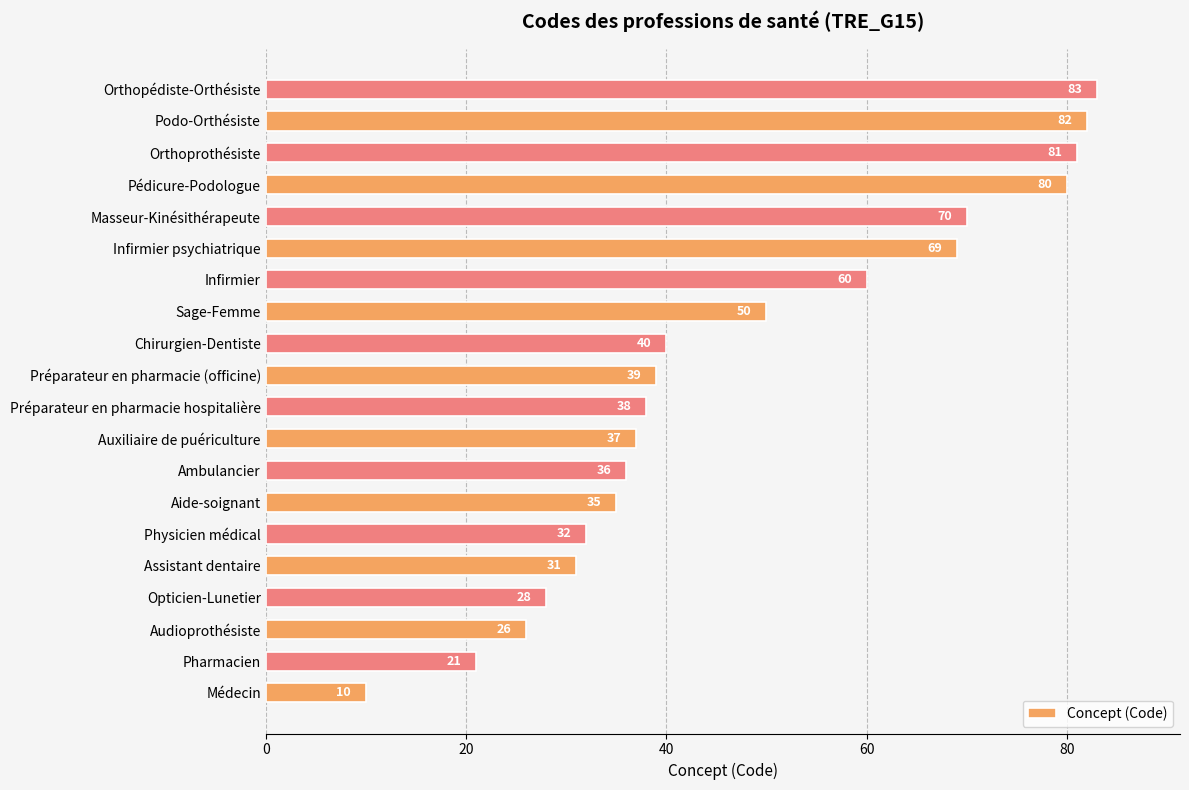

Where is the data nearest to the value 46?

Sage-Femme